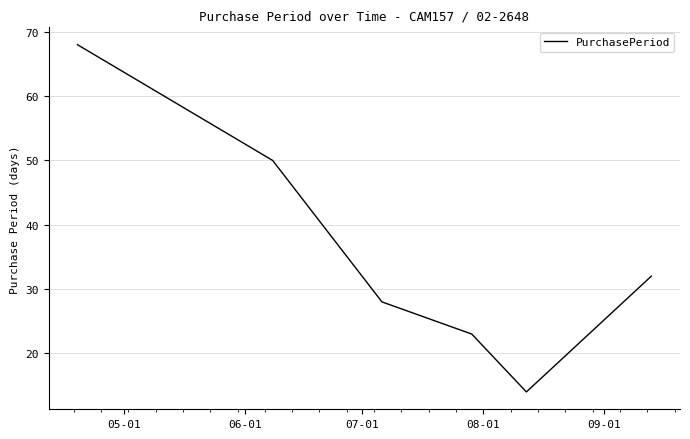

What is the maximum value shown in the chart?

68